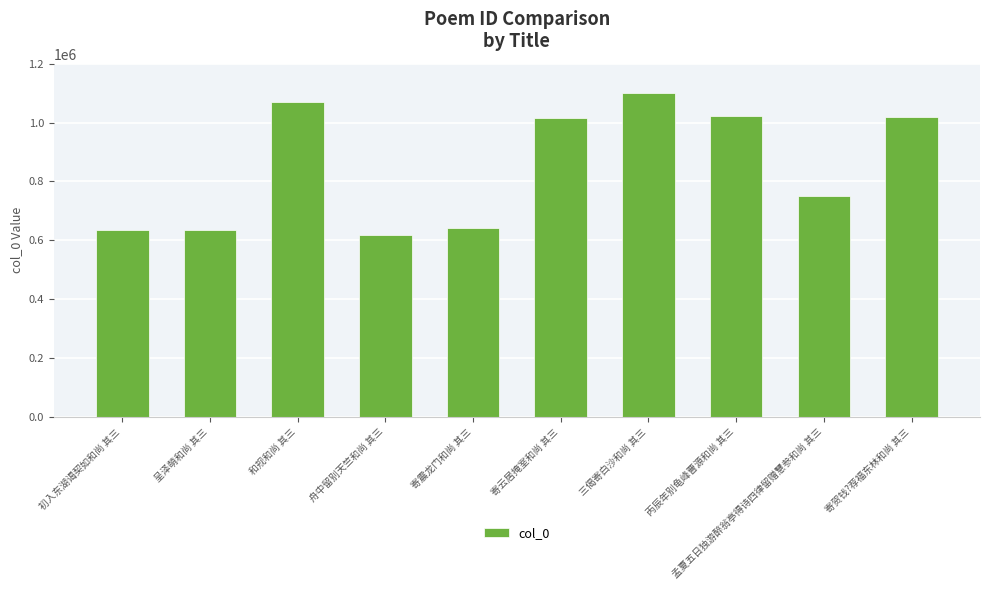

What is the difference between the maximum and minimum values?

481230